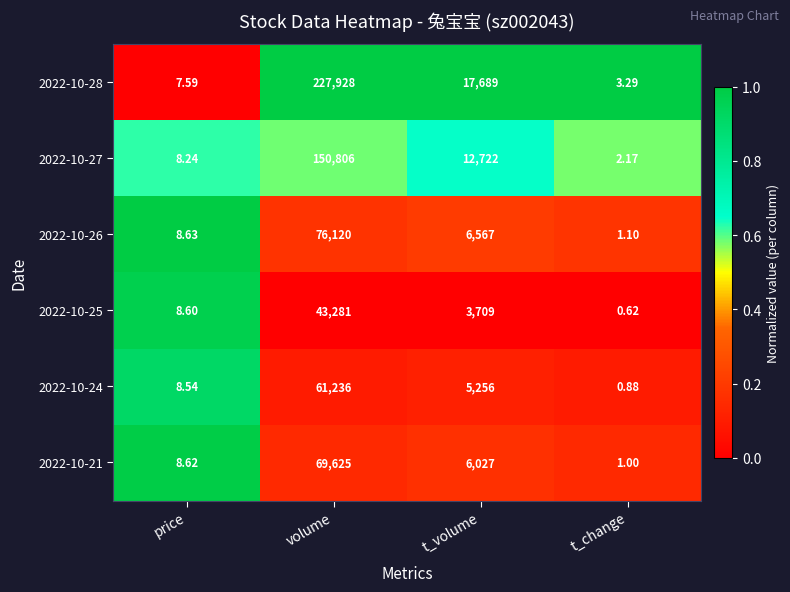

Which series changed the most between price and t_change?

2022-10-25